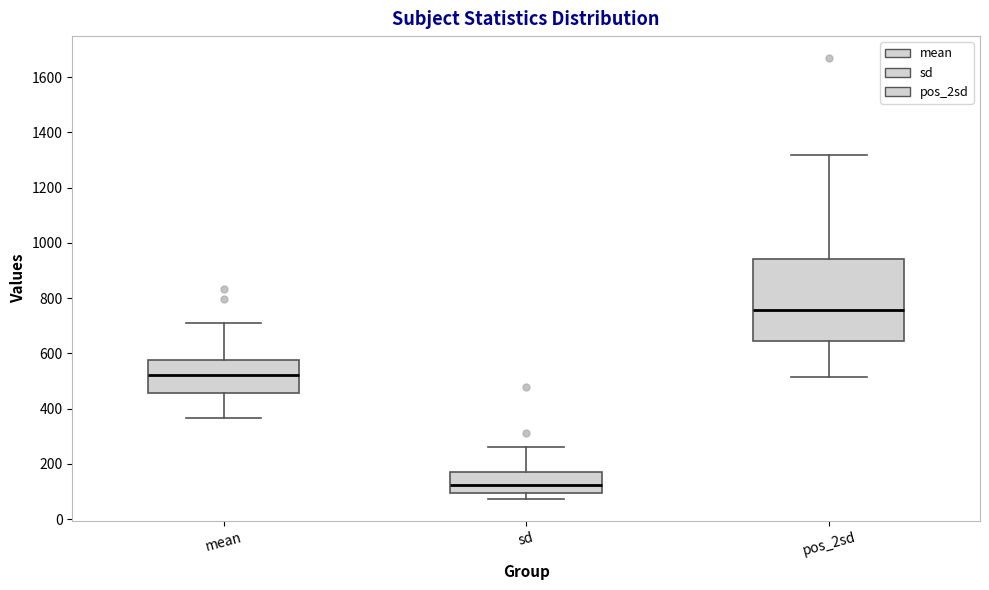

Where does the lower whisker of the box for sd end on the y-axis? The values are not printed on the chart, so give them approximately, as read against the axis.

80